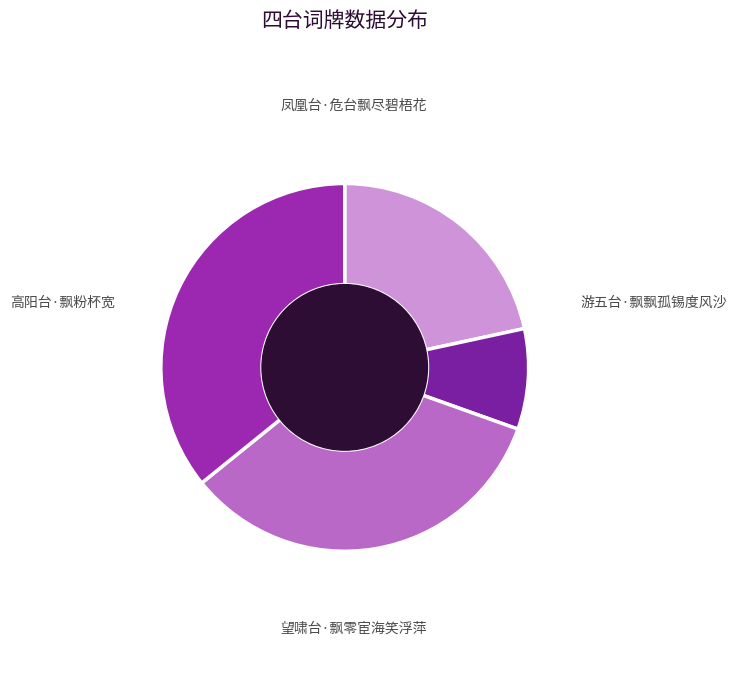

How many slices are in this pie chart?

4